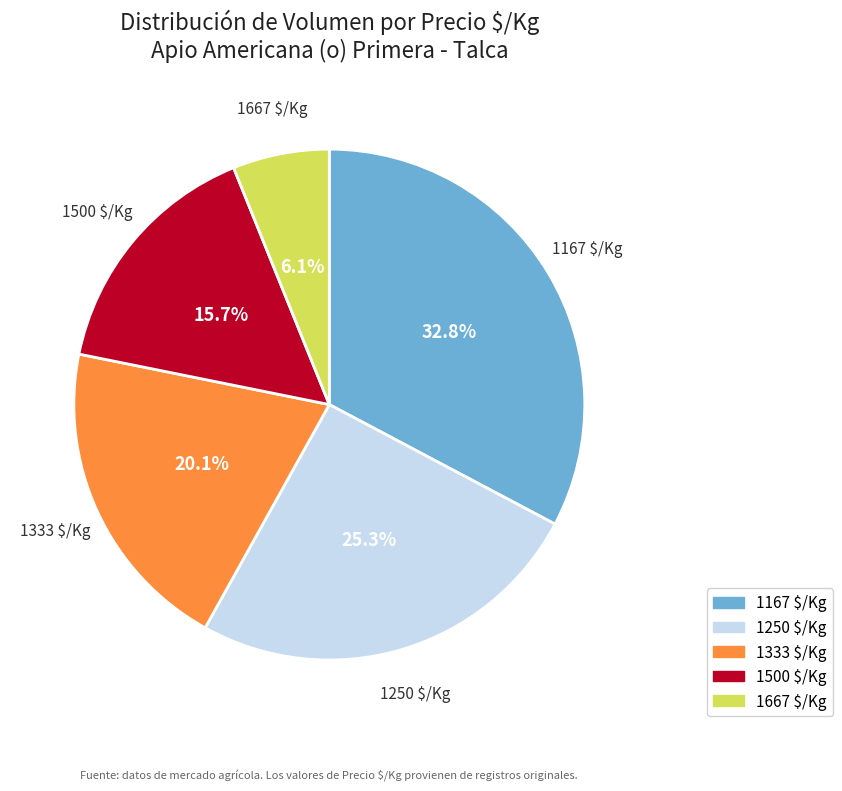

To the nearest percent, what is the difference between the largest and smallest slice percentages?

27%